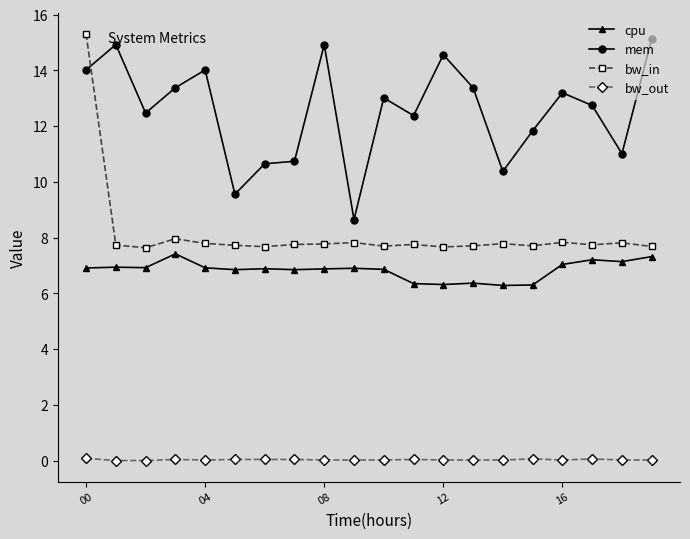

What are all the series names shown in the legend?

cpu, mem, bw_in, bw_out